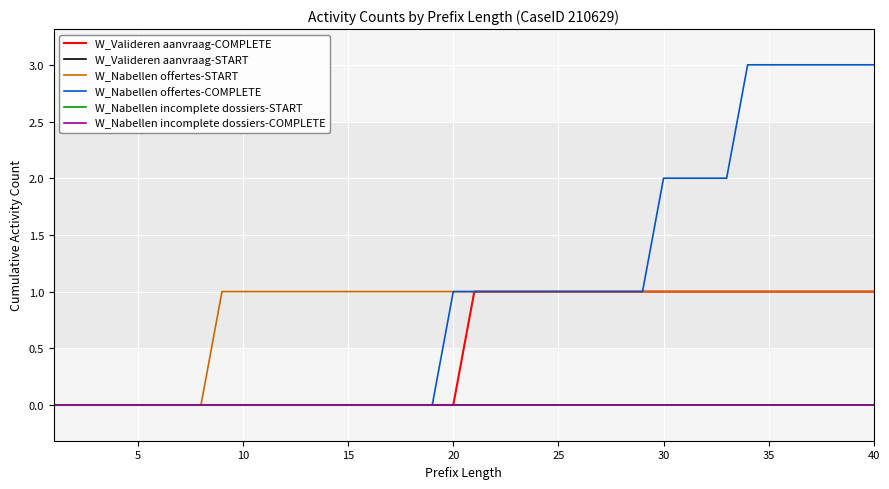

Does the chart have visible grid lines?

Yes